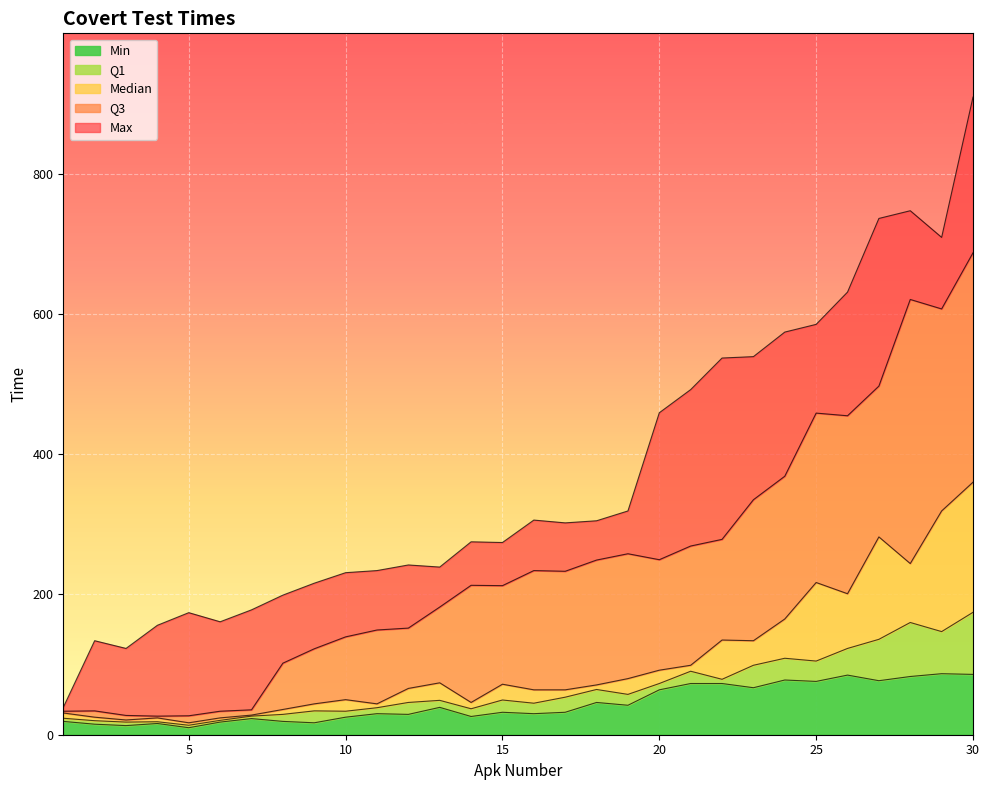

What is the spread (max minus min) of values at 7?

155.0